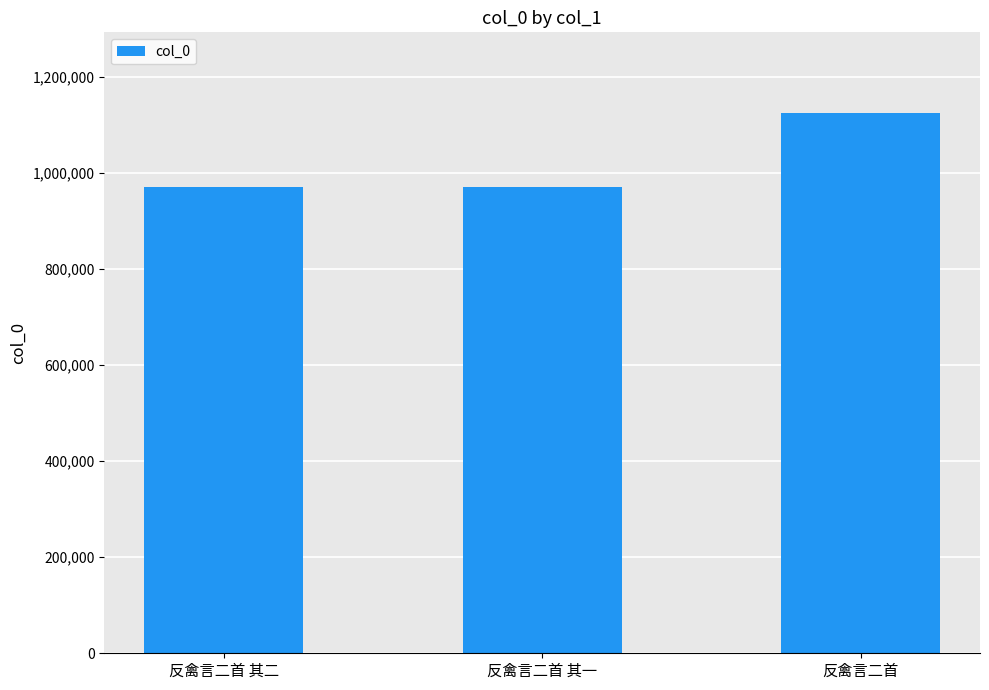

Which has a higher value, 反禽言二首 其一 or 反禽言二首?

反禽言二首